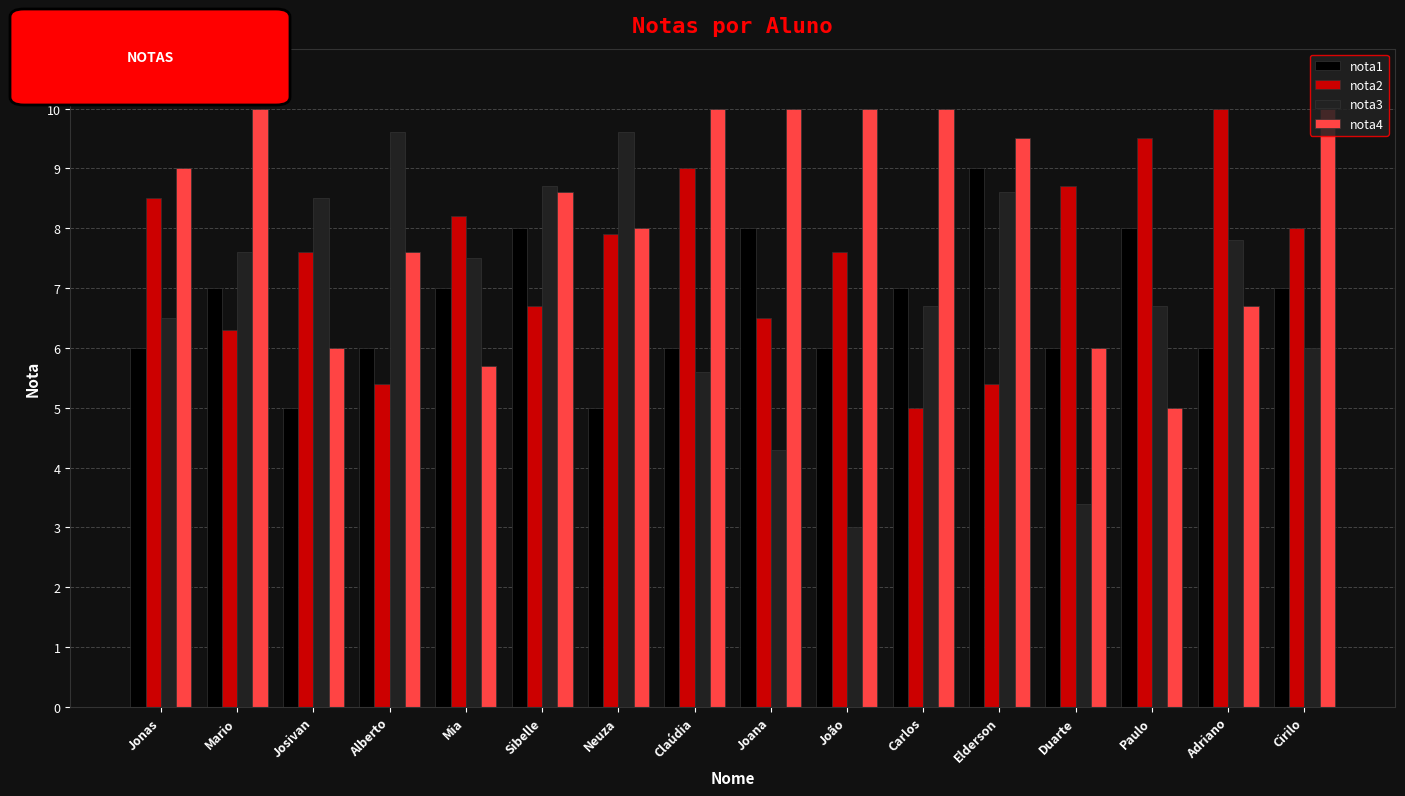

Reading left to right, list all the values displayed in this chart.

nota1: Jonas=6.0	Mario=7.0	Josivan=5.0	Alberto=6.0	Mia=7.0	Sibelle=8.0	Neuza=5.0	Claúdia=6.0	Joana=8.0	João=6.0	Carlos=7.0	Elderson=9.0	Duarte=6.0	Paulo=8.0	Adriano=6.0	Cirilo=7.0
nota2: Jonas=8.5	Mario=6.3	Josivan=7.6	Alberto=5.4	Mia=8.2	Sibelle=6.7	Neuza=7.9	Claúdia=9.0	Joana=6.5	João=7.6	Carlos=5.0	Elderson=5.4	Duarte=8.7	Paulo=9.5	Adriano=10.0	Cirilo=8.0
nota3: Jonas=6.5	Mario=7.6	Josivan=8.5	Alberto=9.6	Mia=7.5	Sibelle=8.7	Neuza=9.6	Claúdia=5.6	Joana=4.3	João=3.0	Carlos=6.7	Elderson=8.6	Duarte=3.4	Paulo=6.7	Adriano=7.8	Cirilo=6.0
nota4: Jonas=9.0	Mario=10.0	Josivan=6.0	Alberto=7.6	Mia=5.7	Sibelle=8.6	Neuza=8.0	Claúdia=10.0	Joana=10.0	João=10.0	Carlos=10.0	Elderson=9.5	Duarte=6.0	Paulo=5.0	Adriano=6.7	Cirilo=10.0